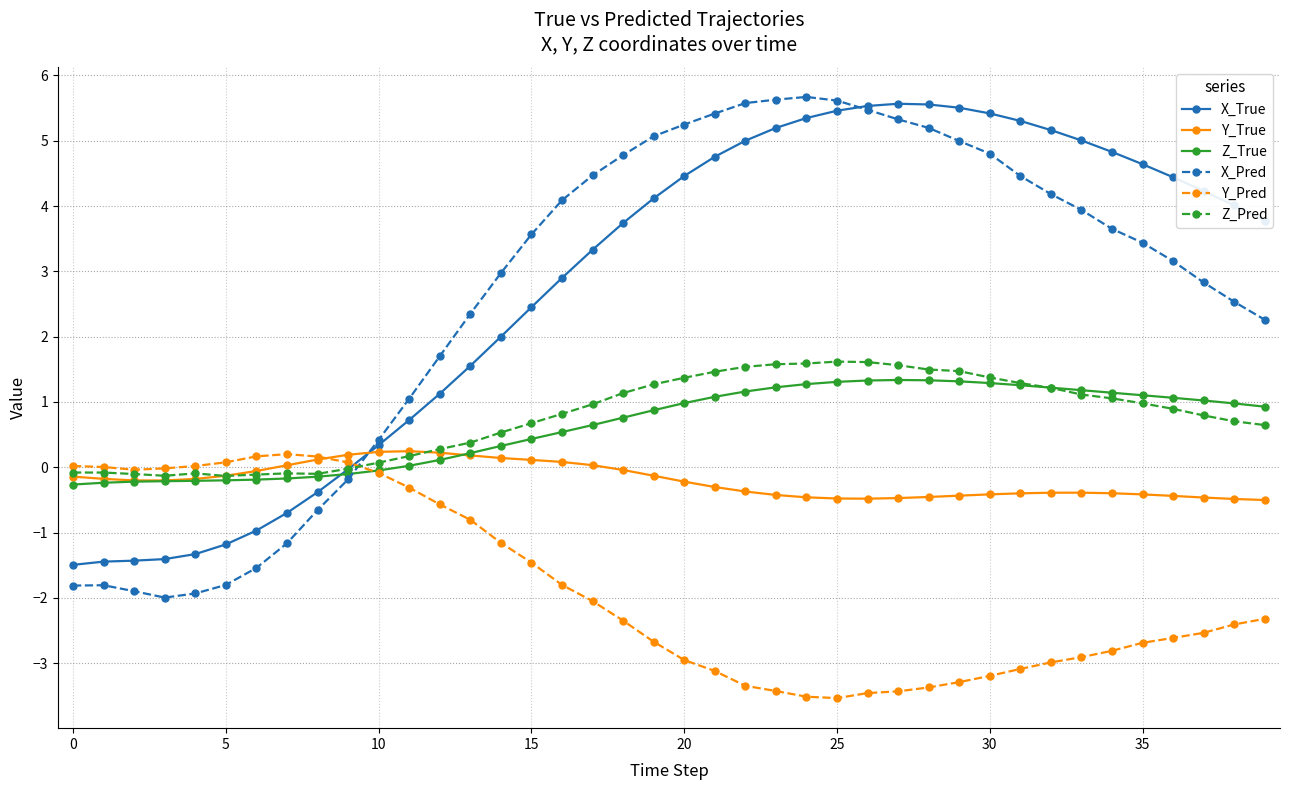

True or false: Z_Pred has more than 1 interior local peaks.

True